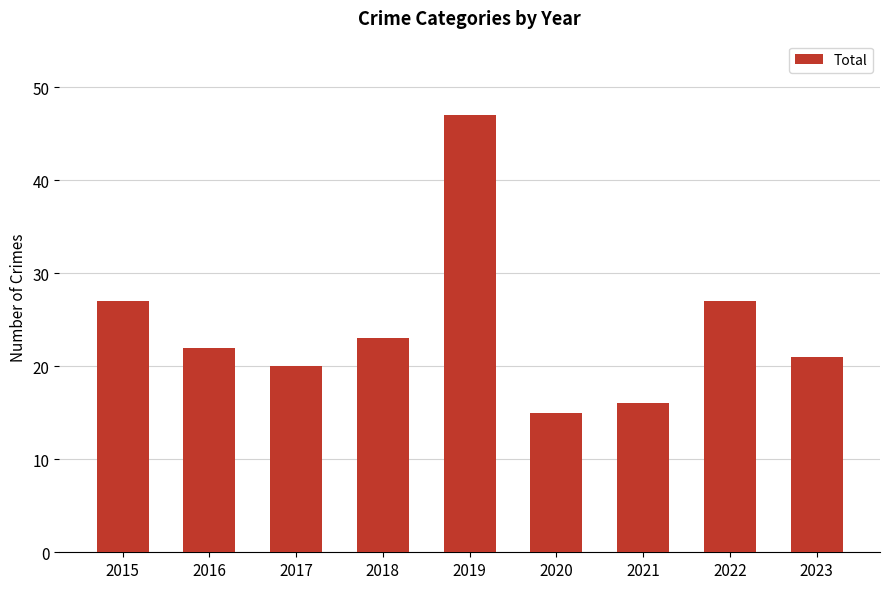

Which label corresponds to the largest value in the chart?

2019